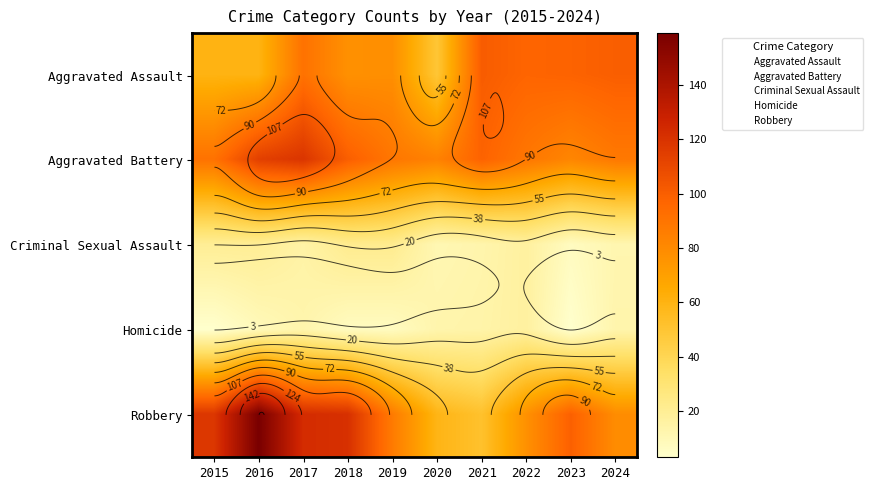

What is the difference between the maximum and minimum values in the Criminal Sexual Assault series?

15